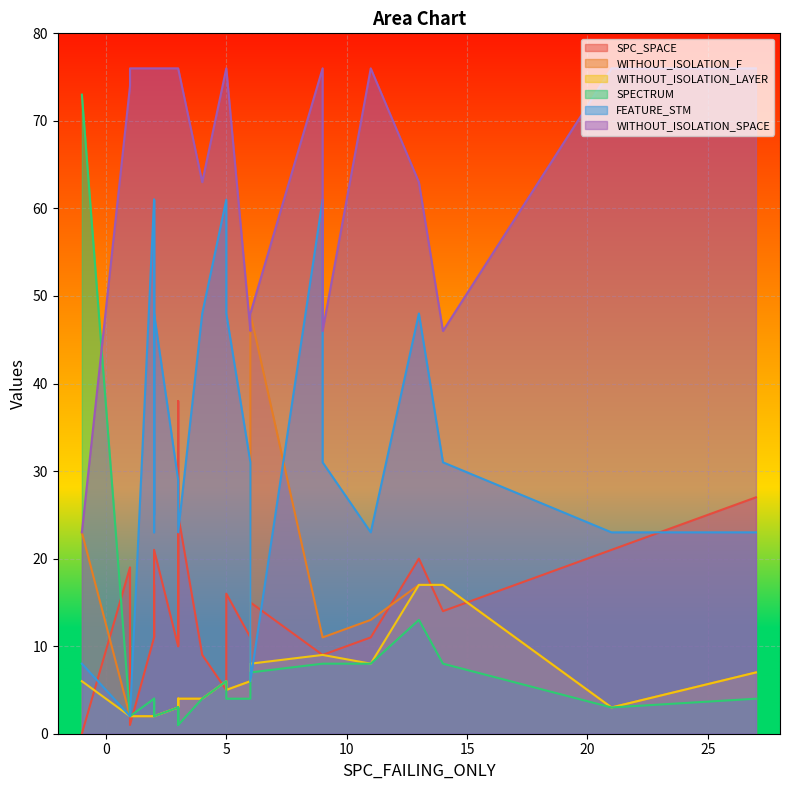

Rank the categories by FEATURE_STM value from highest to lowest.

2, 9, 5, 2, 5, 4, 2, 13, 6, 14, 9, 3, 2, 2, 11, 3, 3, 21, 27, 3, -1, 6, 1, 1